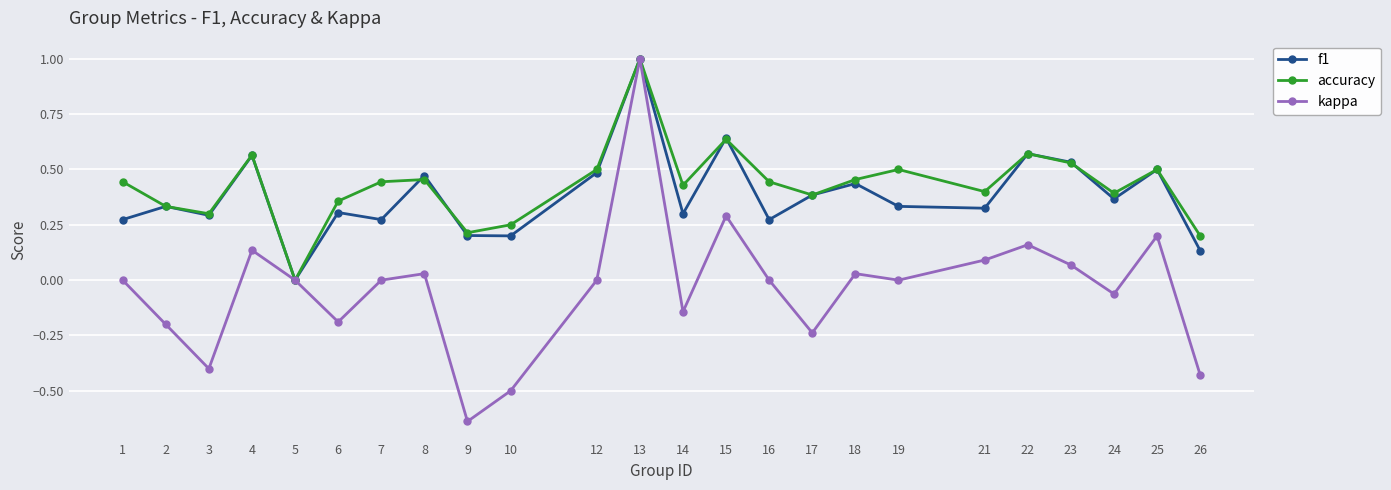

Which series changed the most between 6 and 23?

kappa